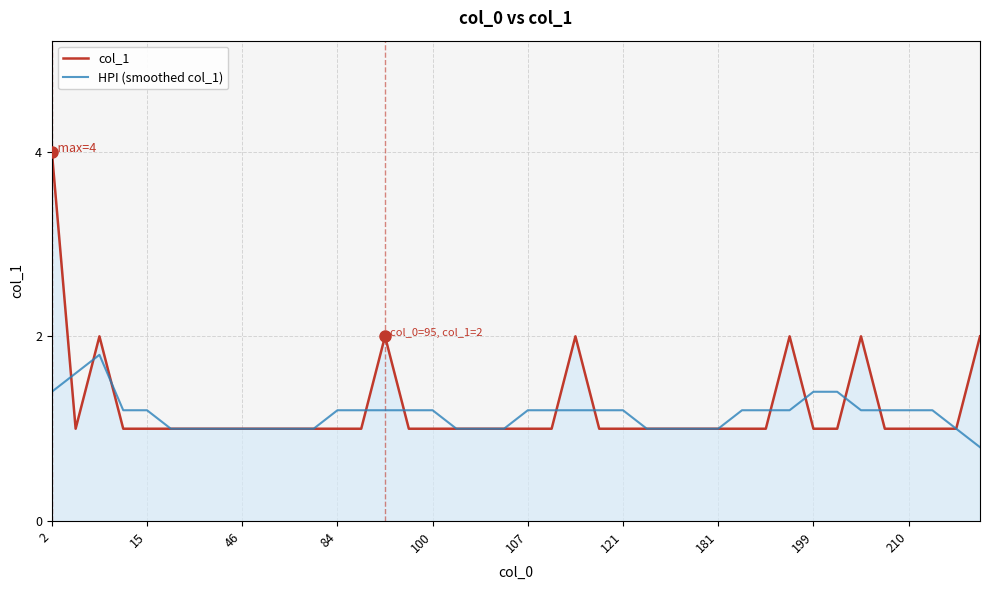

What is the highest value of the col_1 series?

4.0